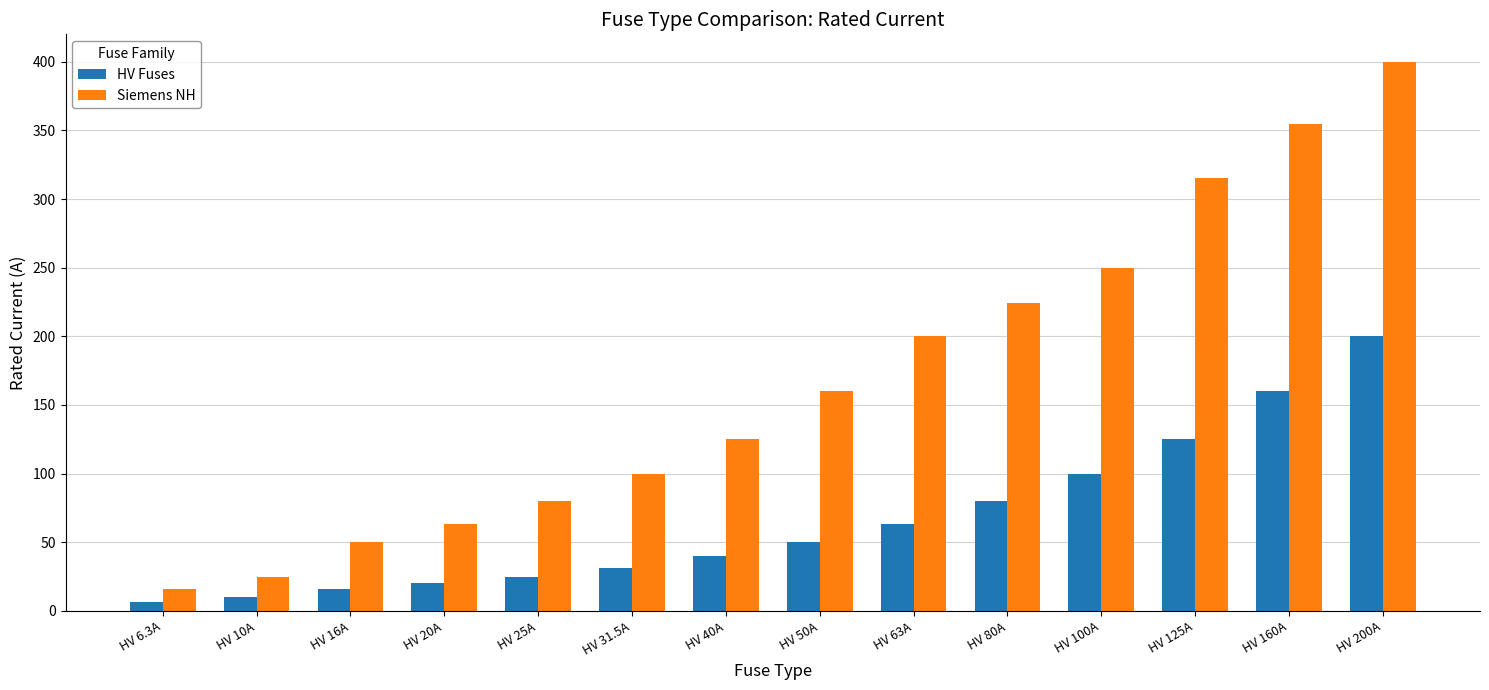

How many values in the HV Fuses series are below 50?

7